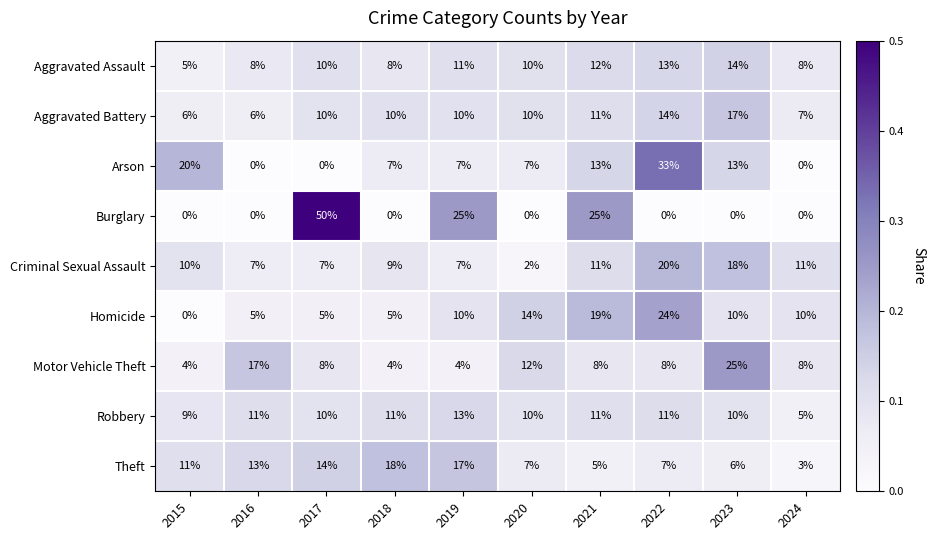

True or false: Theft has a value of 9 at 2022.

False